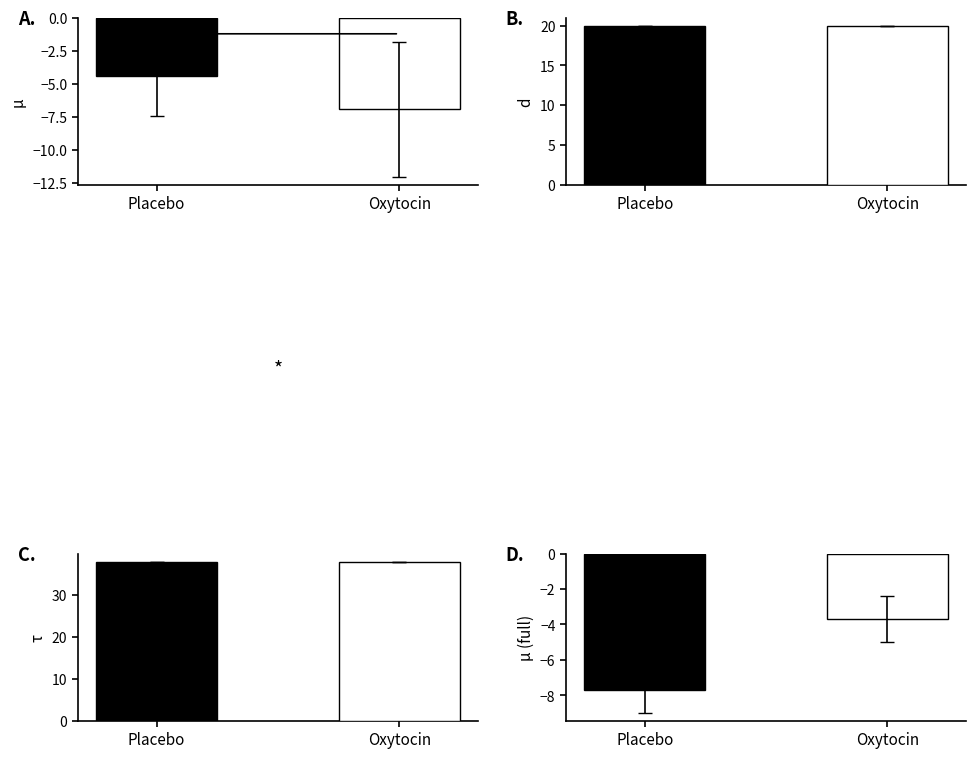

What is the value of the d bar at the 5th from the left?

20.0